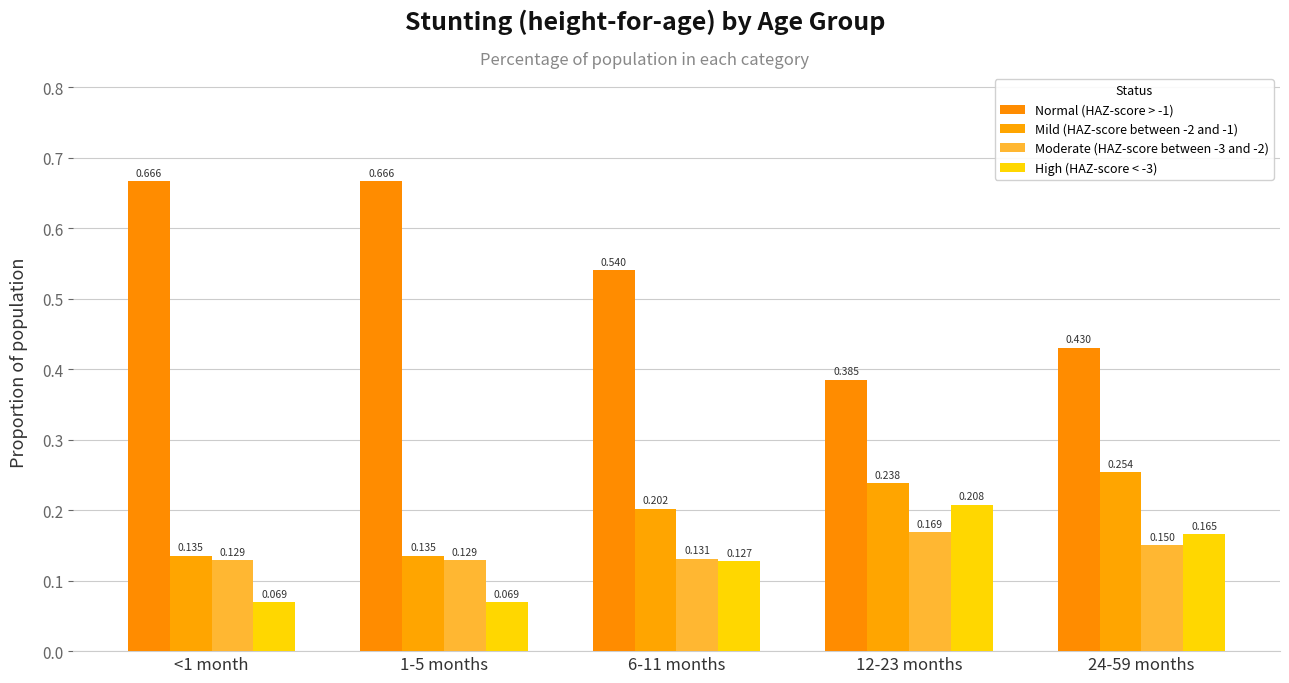

What is the spread (max minus min) of values at 6-11 months?

0.4